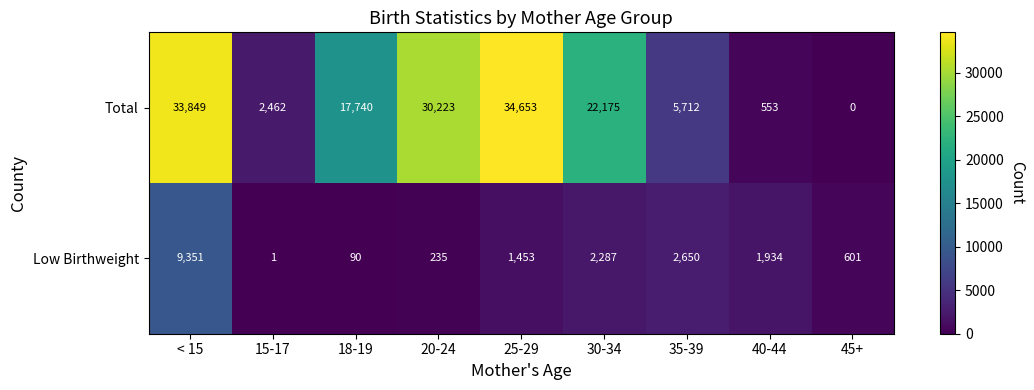

How many positive values does the Total series have?

8